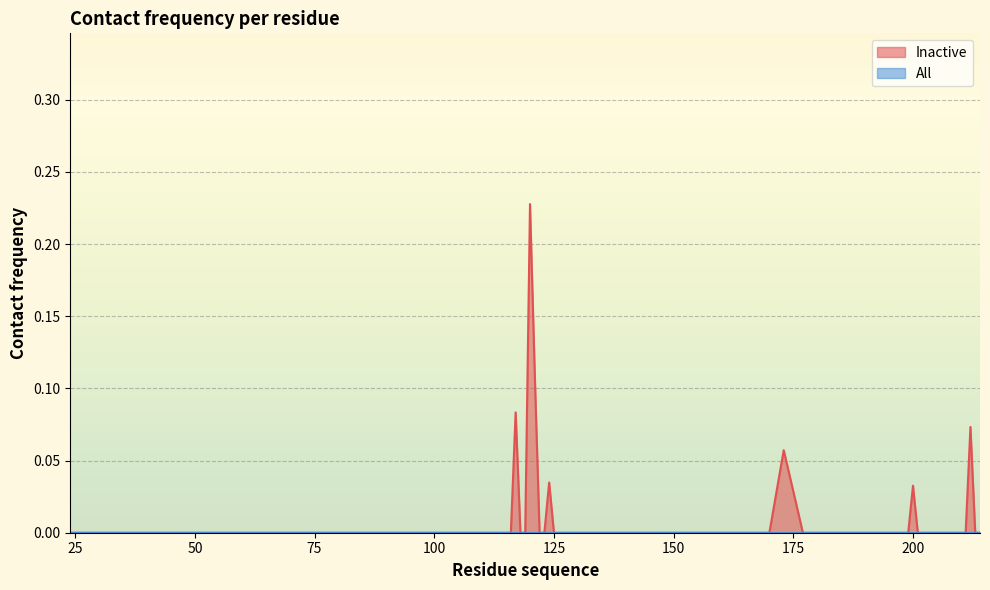

Reading right to left, what are all the values shown in this chart?

214=0.0	213=0.0	212=0.1	211=0.0	209=0.0	208=0.0	202=0.0	201=0.0	200=0.0	199=0.0	198=0.0	177=0.0	173=0.1	170=0.0	169=0.0	129=0.0	128=0.0	126=0.0	125=0.0	124=0.0	123=0.0	122=0.0	121=0.1	120=0.2	119=0.0	118=0.0	117=0.1	116=0.0	115=0.0	101=0.0	100=0.0	97=0.0	93=0.0	89=0.0	28=0.0	27=0.0	26=0.0	25=0.0	24=0.0